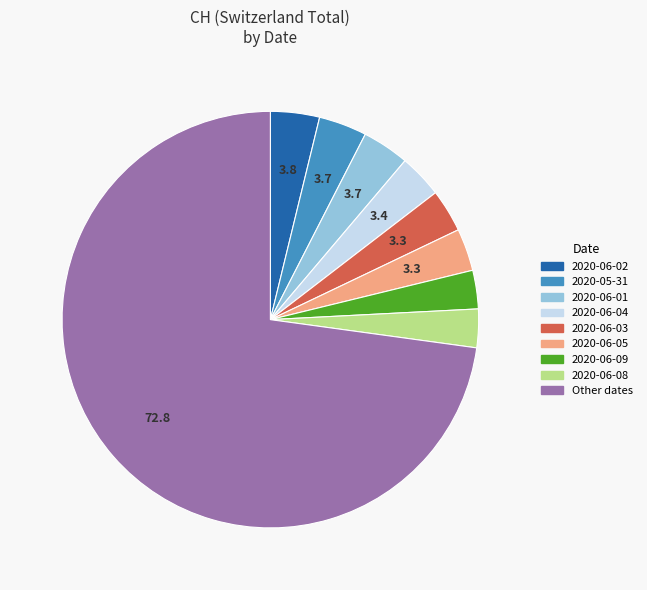

Count the number of slices in the pie.

9